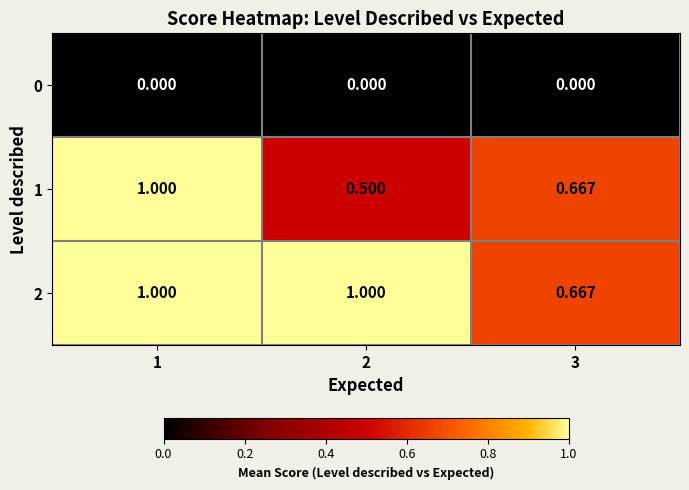

Which series has the widest spread of values?

1